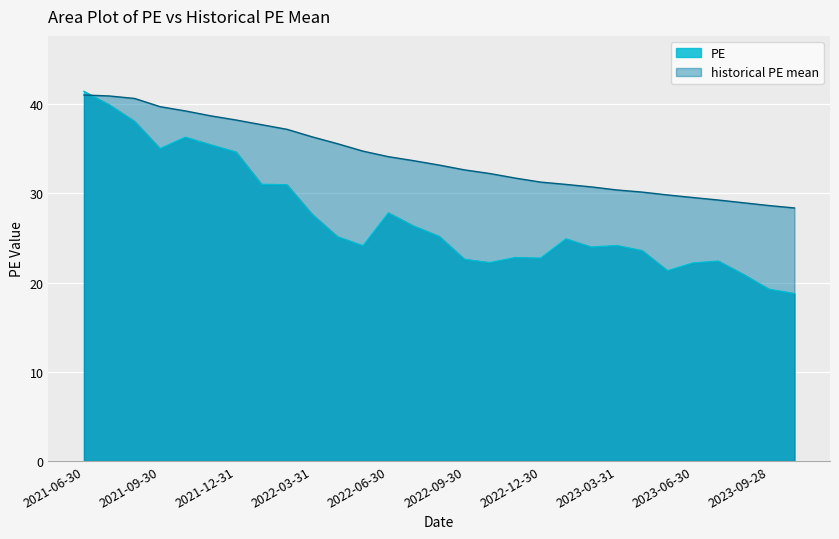

Between 2023-02-28 and 2023-10-31, which is larger?

2023-02-28